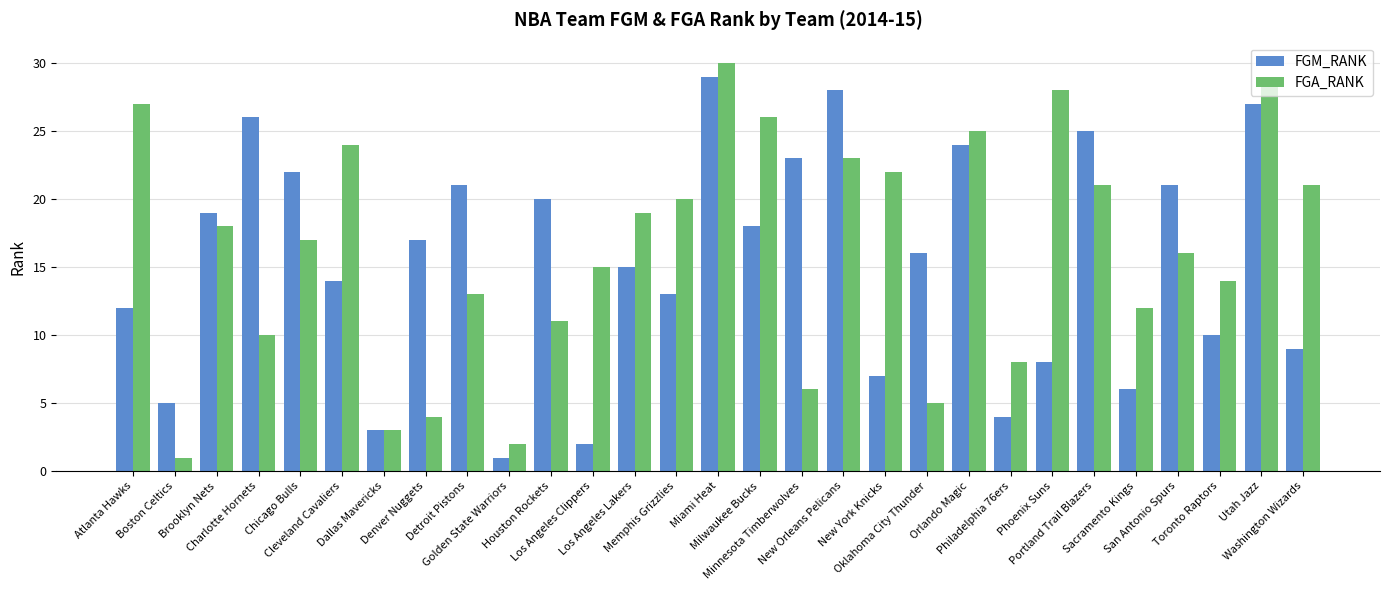

Does the chart contain stacked bars?

No